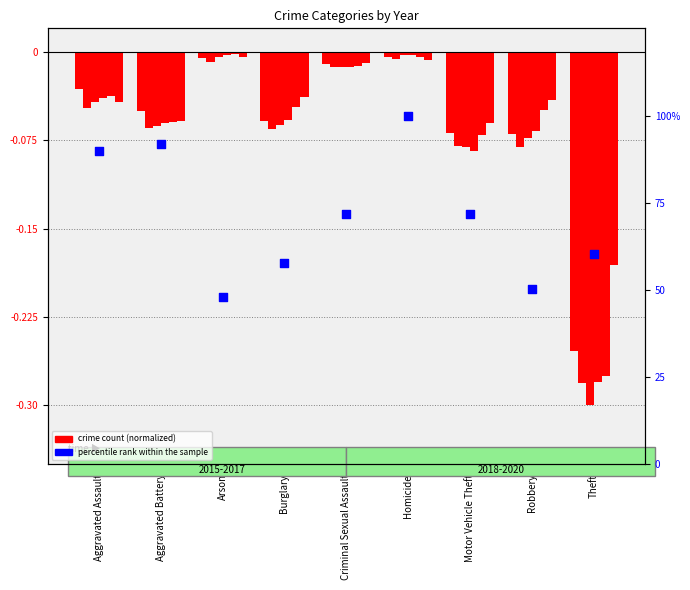

What is the change in value from Burglary to Motor Vehicle Theft?

+14.2